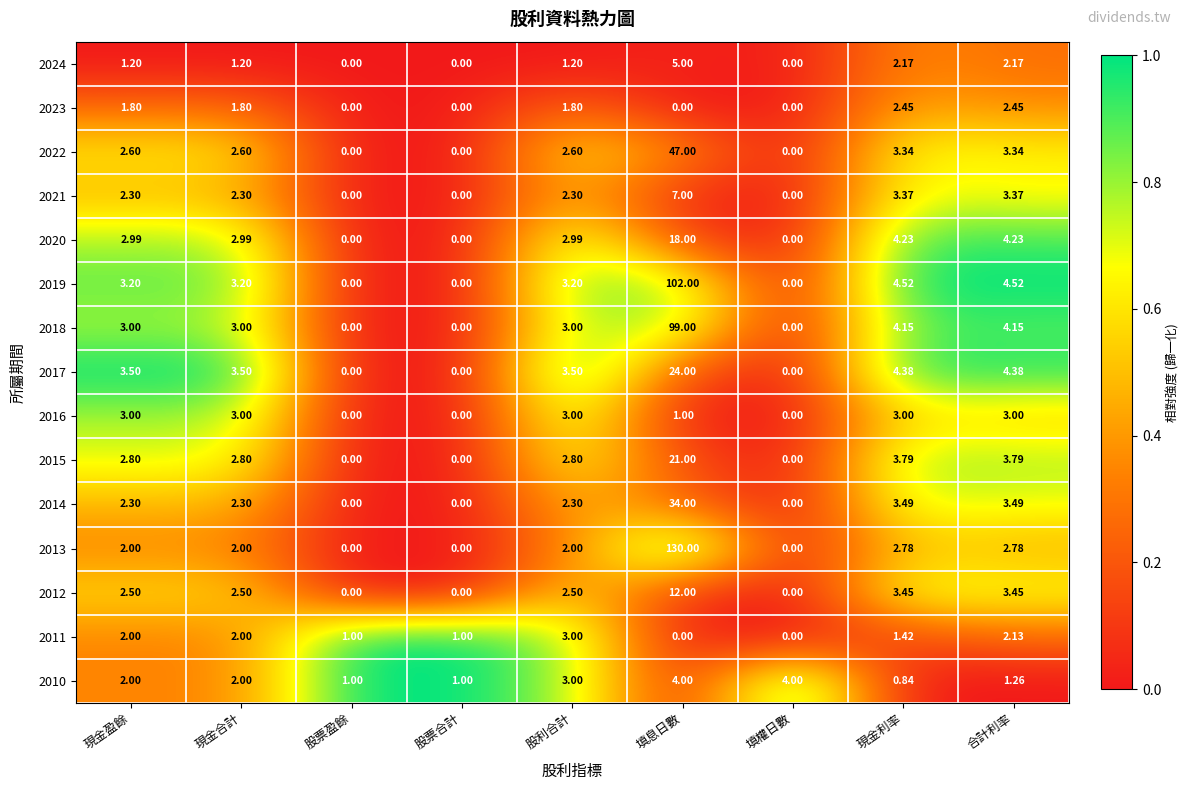

At which category is the sum across all series the highest?

填息日數